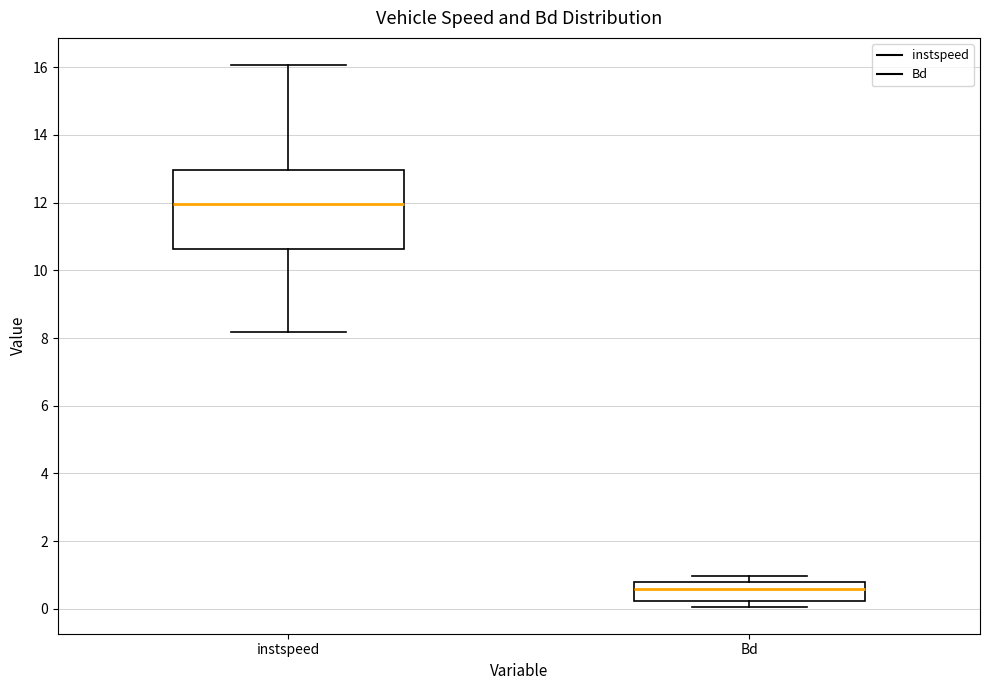

Reading left to right, transcribe this box plot: for each box, give where its median line is, the range the box spans, and where its two whiskers end, as read against the y-axis. The values are not printed on the chart, so give them approximately, as read against the axis.

instspeed: median 12.0, box 10.6 to 13.0, whiskers 8.2 to 16.0
Bd: median 0.6, box 0.2 to 0.8, whiskers 0.0 to 1.0